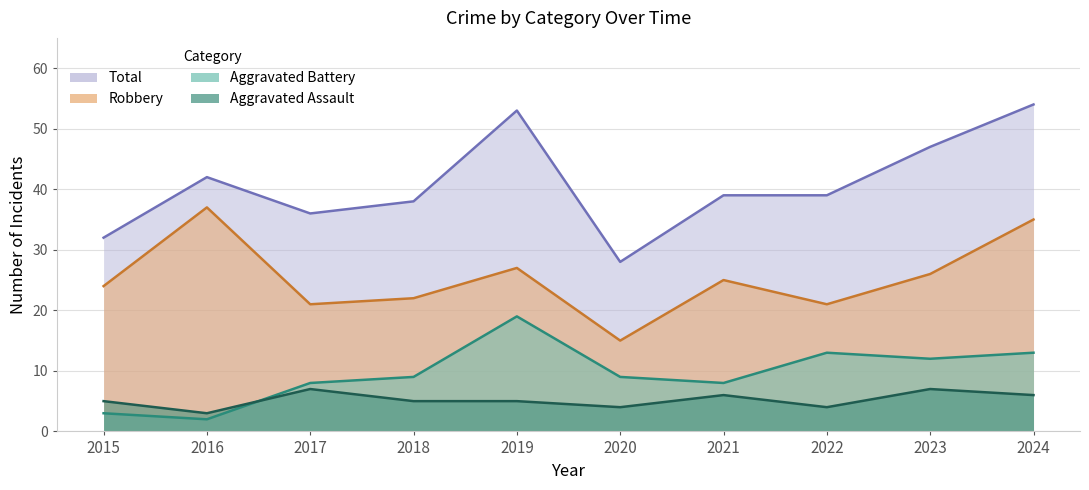

At which category does Robbery reach its first local peak?

2016